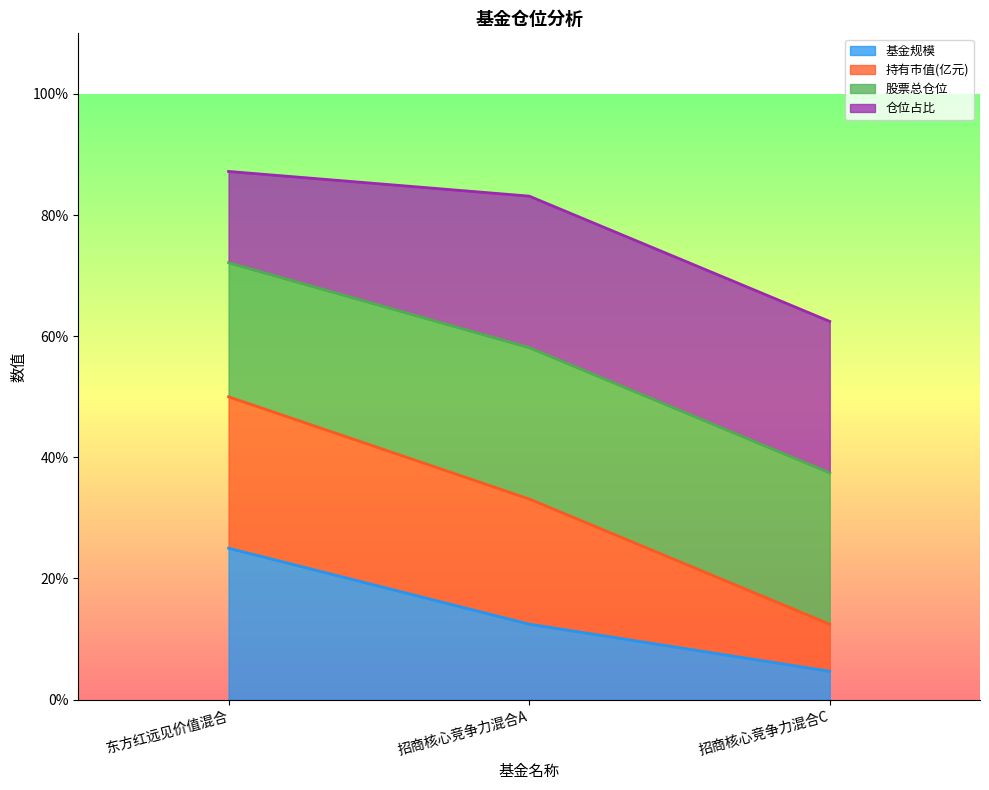

What is the difference between the second highest and minimum values in the 基金规模 series?

7.8